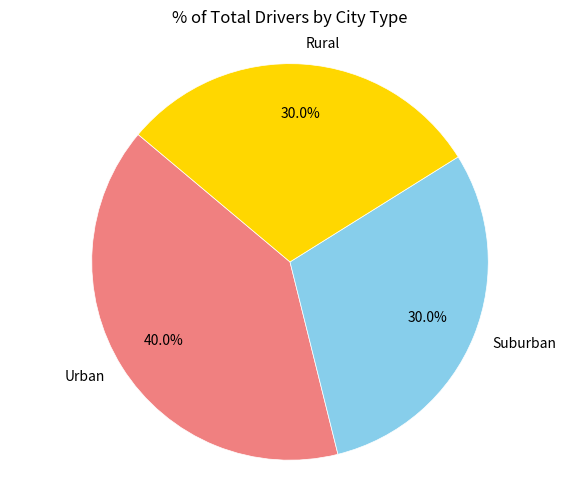

Combined, do Suburban and Rural account for over 50%?

Yes